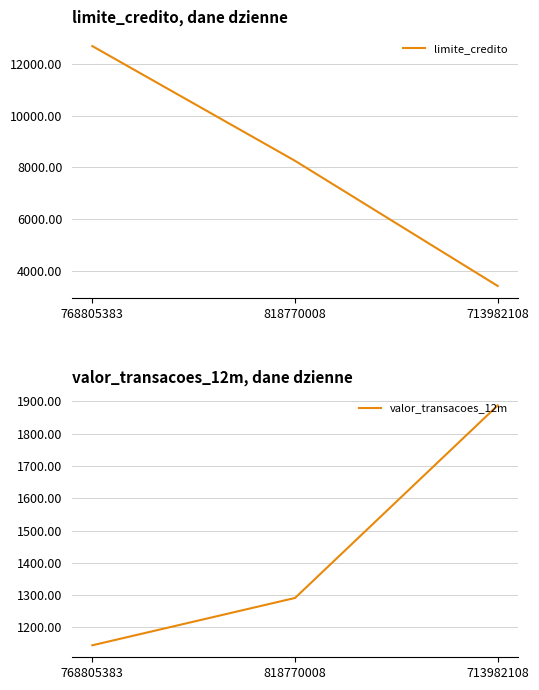

What is the maximum value for valor_transacoes_12m?

1887.7